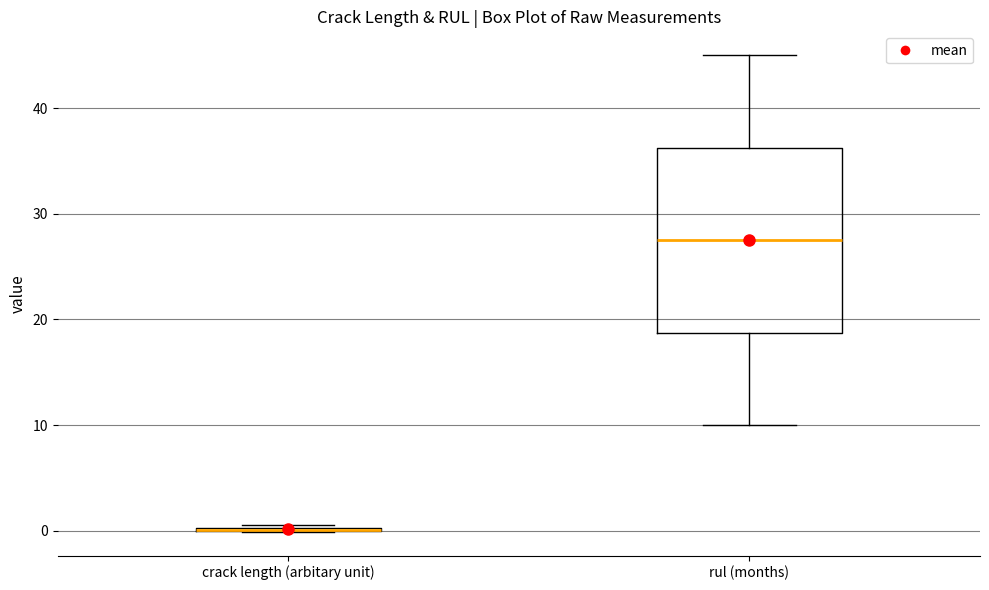

Reading left to right, transcribe this box plot: for each box, give where its median line is, the range the box spans, and where its two whiskers end, as read against the y-axis. The values are not printed on the chart, so give them approximately, as read against the axis.

crack length (arbitary unit): box collapsed to a line at 0, whiskers 0 to 1
rul (months): median 28, box 19 to 36, whiskers 10 to 45